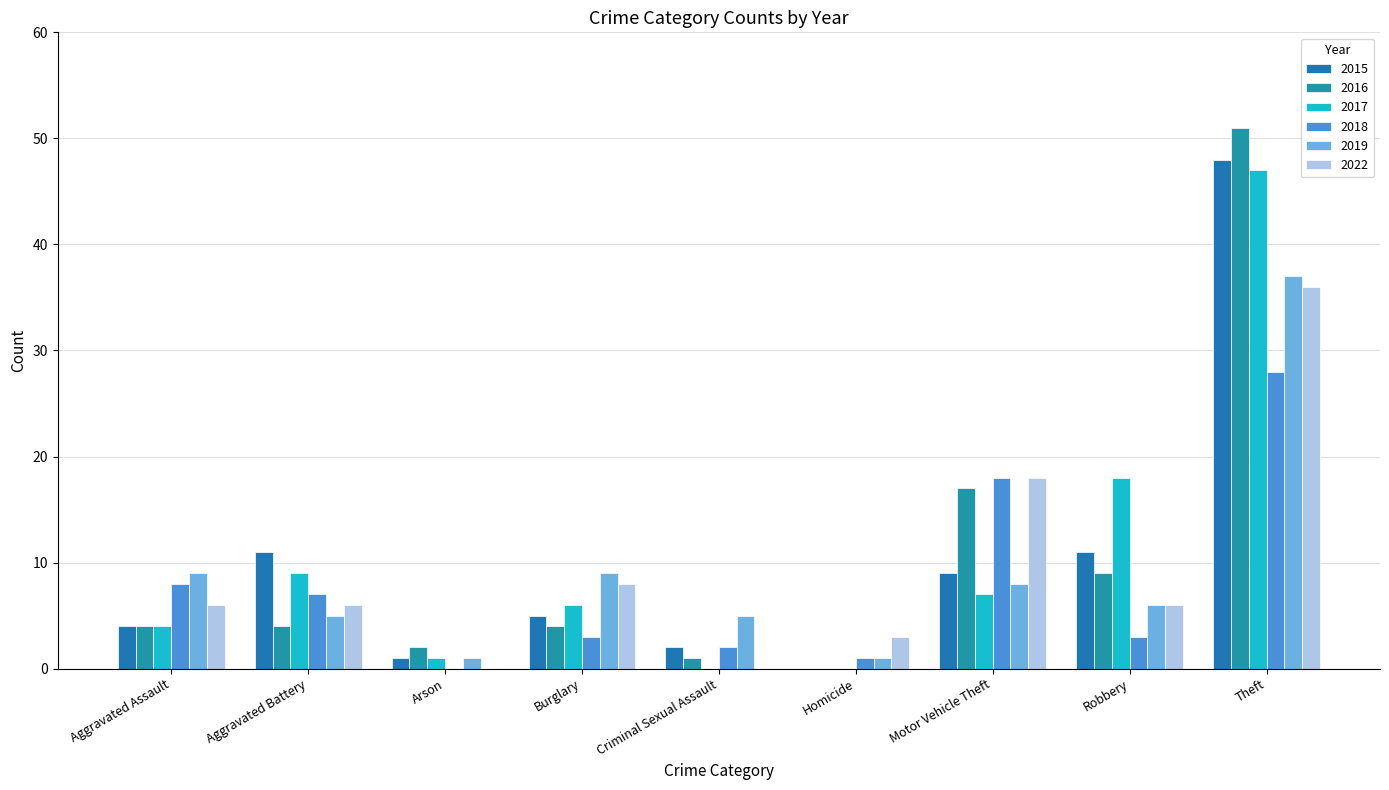

Reading left to right, what are all the values shown in this chart?

2015: Aggravated Assault=4	Aggravated Battery=11	Arson=1	Burglary=5	Criminal Sexual Assault=2	Homicide=0	Motor Vehicle Theft=9	Robbery=11	Theft=48
2016: Aggravated Assault=4	Aggravated Battery=4	Arson=2	Burglary=4	Criminal Sexual Assault=1	Homicide=0	Motor Vehicle Theft=17	Robbery=9	Theft=51
2017: Aggravated Assault=4	Aggravated Battery=9	Arson=1	Burglary=6	Criminal Sexual Assault=0	Homicide=0	Motor Vehicle Theft=7	Robbery=18	Theft=47
2018: Aggravated Assault=8	Aggravated Battery=7	Arson=0	Burglary=3	Criminal Sexual Assault=2	Homicide=1	Motor Vehicle Theft=18	Robbery=3	Theft=28
2019: Aggravated Assault=9	Aggravated Battery=5	Arson=1	Burglary=9	Criminal Sexual Assault=5	Homicide=1	Motor Vehicle Theft=8	Robbery=6	Theft=37
2022: Aggravated Assault=6	Aggravated Battery=6	Arson=0	Burglary=8	Criminal Sexual Assault=0	Homicide=3	Motor Vehicle Theft=18	Robbery=6	Theft=36